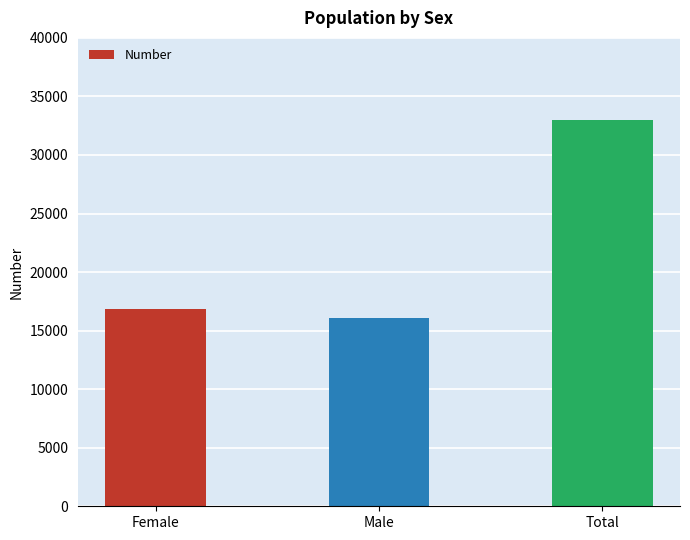

What is the label of the 1st bar from the right?

Total